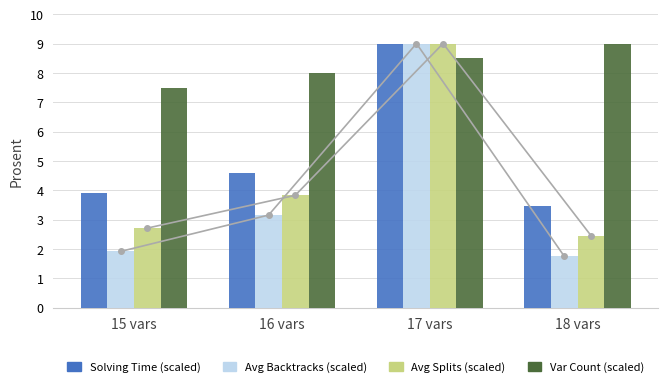

What is the difference between the maximum and minimum values in the Avg Backtracks (scaled) series?

7.3